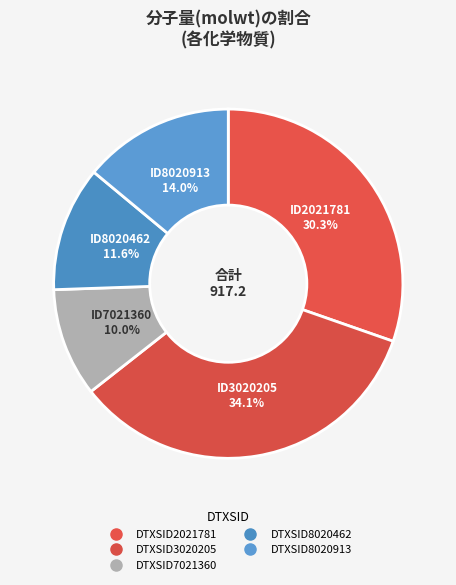

How many segments does this pie chart have?

5